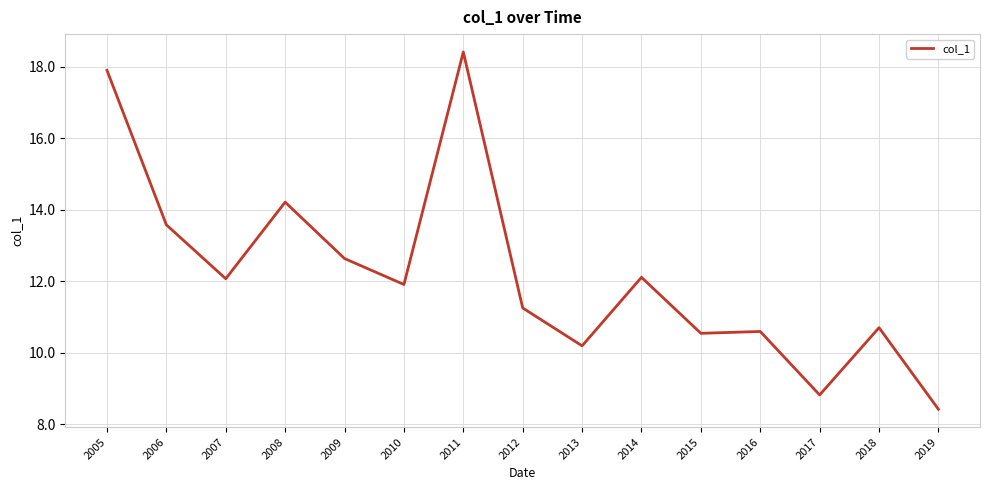

Where is the data nearest to the value 13?

2009